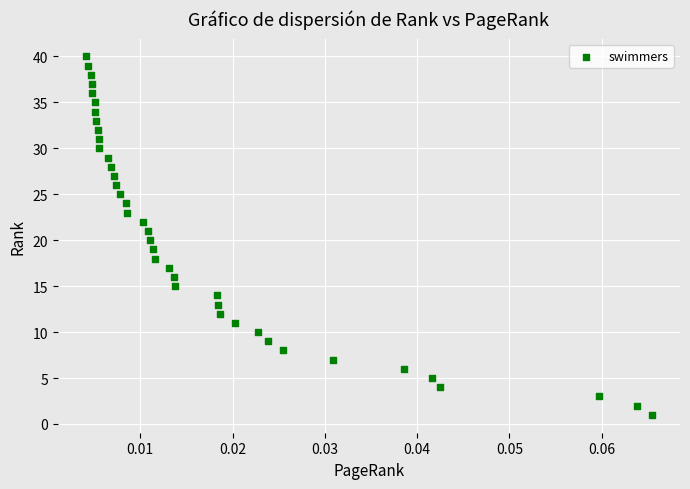

What is the range of Y values (max minus min)?

39